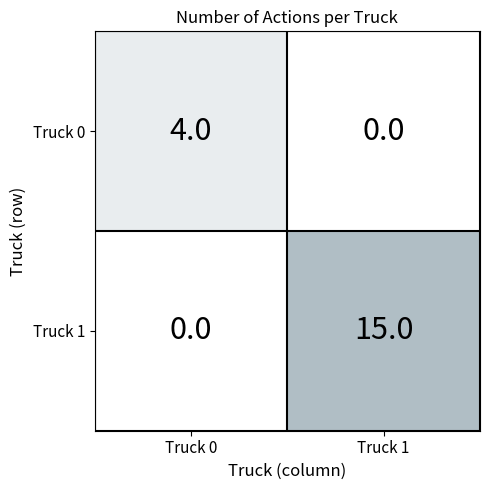

The Truck 1 series shows 15 at Truck 1. True or false?

True